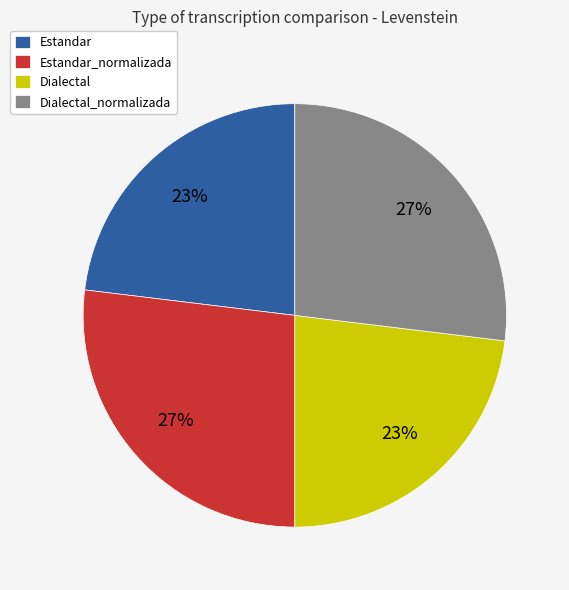

Is it true that Estandar_normalizada is 41% of the pie?

False